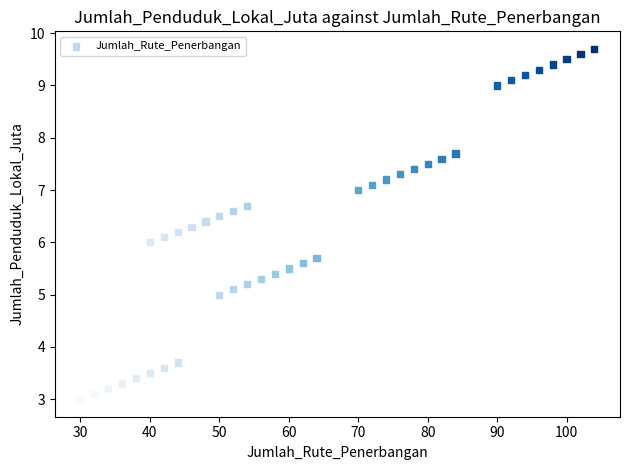

What is the range of Y values (max minus min)?

6.7